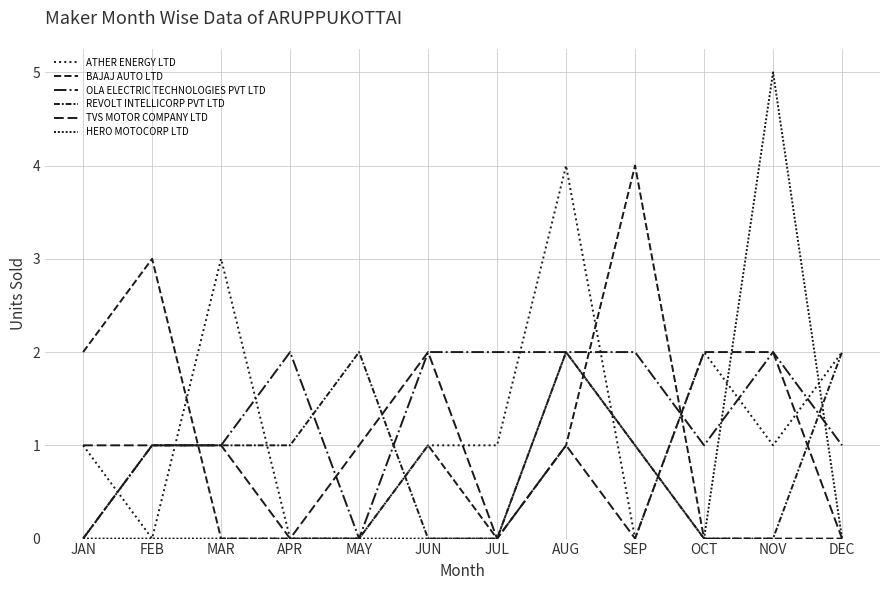

How many lines are shown in the chart?

6